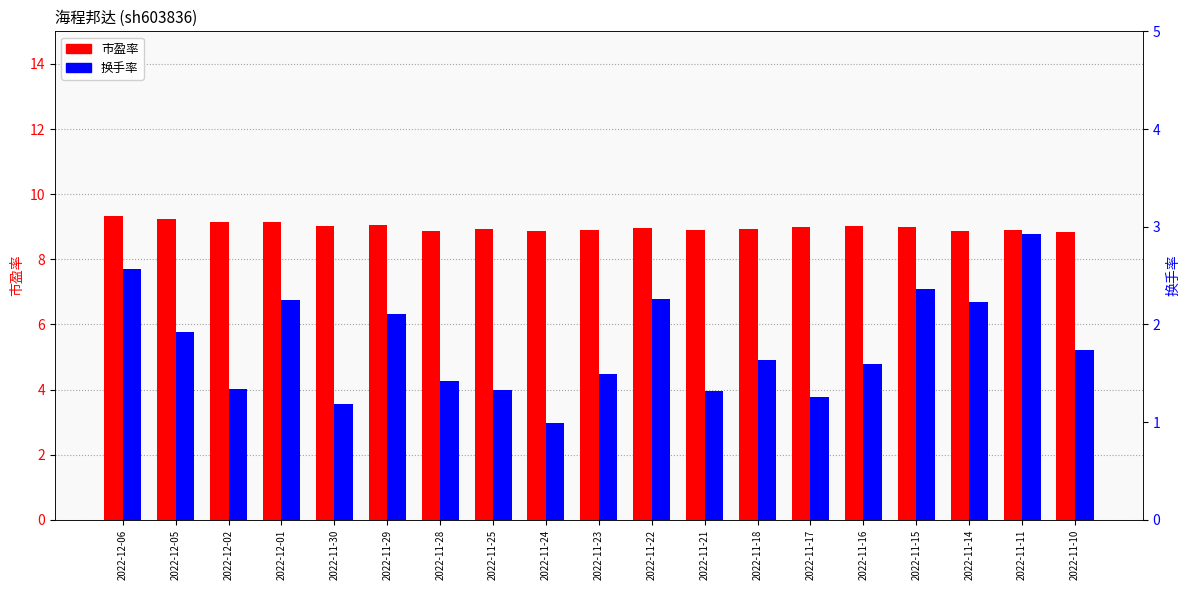

Reading right to left, transcribe all the data shown in this chart.

市盈率: 8.8	8.9	8.9	9.0	9.0	9.0	8.9	8.9	9.0	8.9	8.9	8.9	8.9	9.1	9.0	9.2	9.2	9.2	9.3
换手率: 1.7	2.9	2.2	2.4	1.6	1.3	1.6	1.3	2.3	1.5	1.0	1.3	1.4	2.1	1.2	2.2	1.3	1.9	2.6